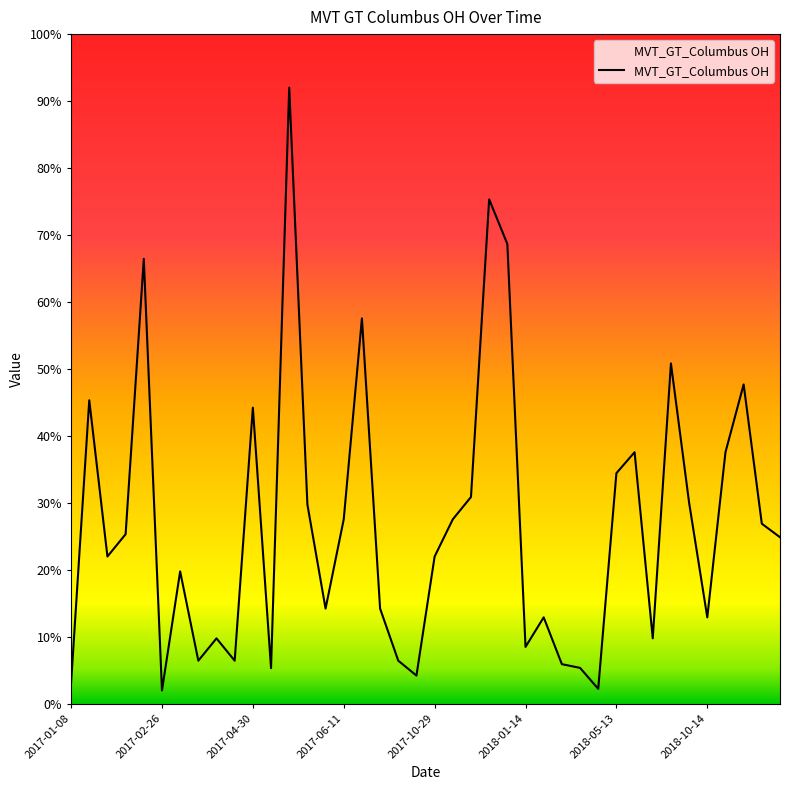

What is the average value?

26.9